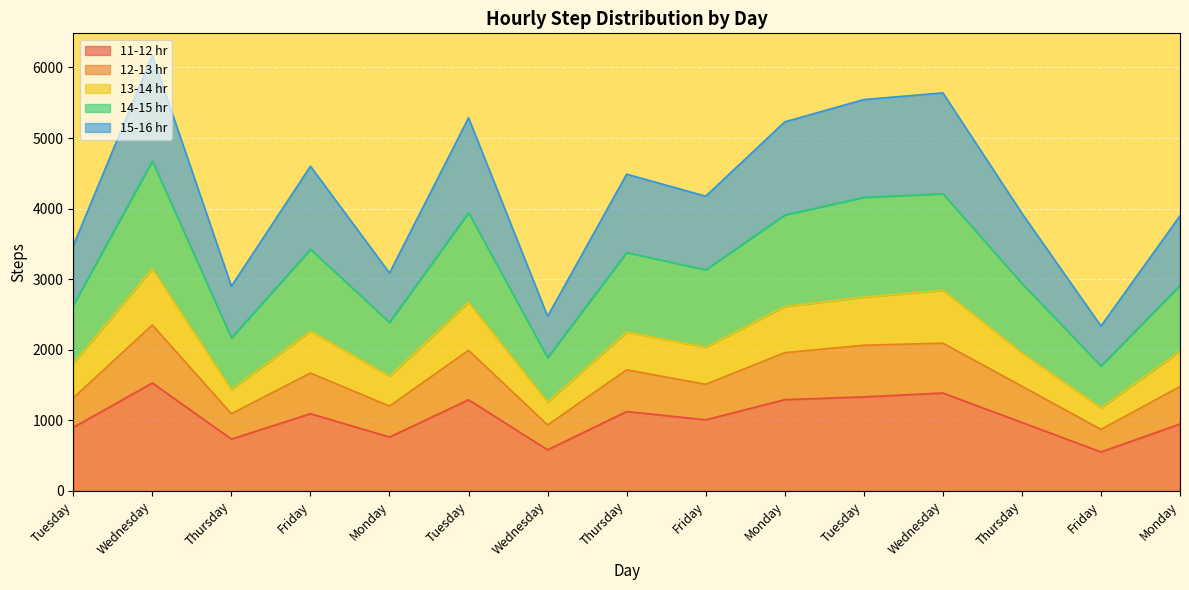

Count the number of categories in the chart.

15